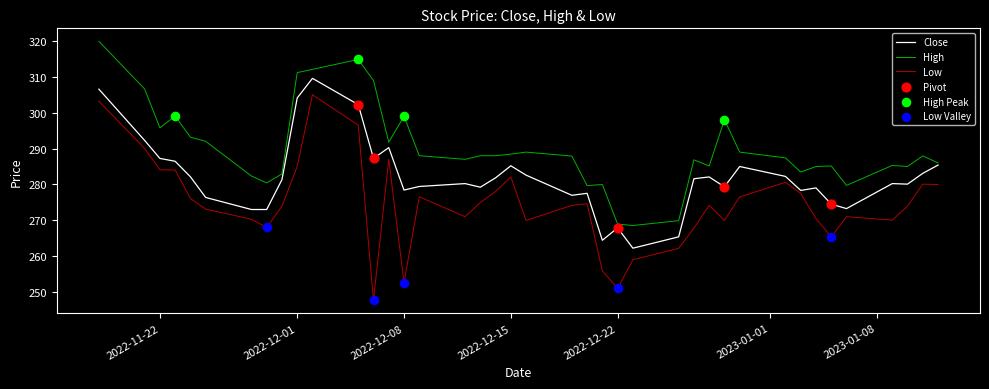

Which series has the largest total across all categories?

High